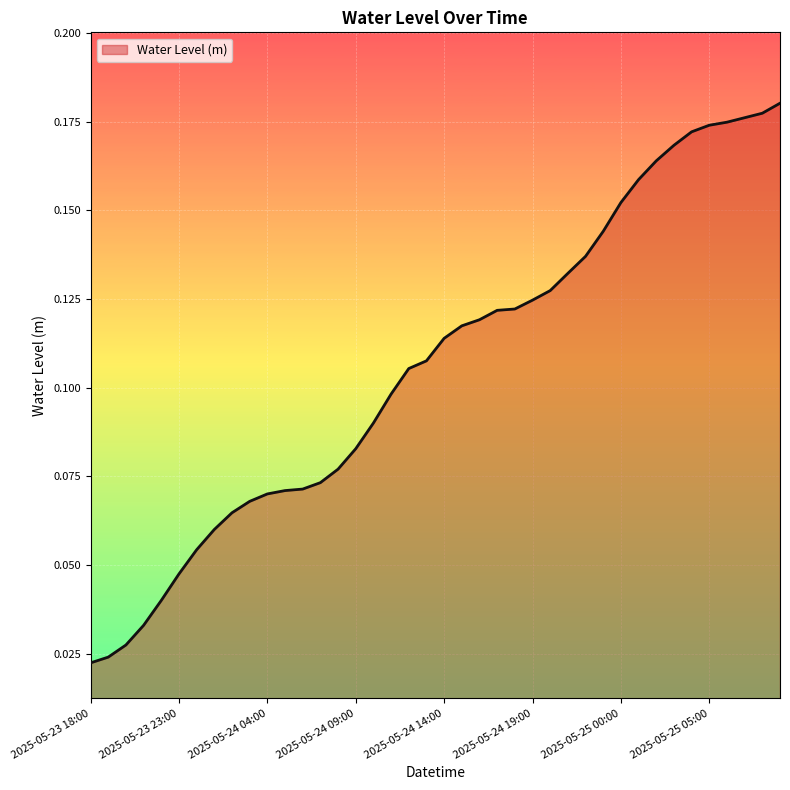

Reading left to right, what are all the values shown in this chart?

0.0	0.0	0.0	0.0	0.0	0.0	0.1	0.1	0.1	0.1	0.1	0.1	0.1	0.1	0.1	0.1	0.1	0.1	0.1	0.1	0.1	0.1	0.1	0.1	0.1	0.1	0.1	0.1	0.1	0.1	0.2	0.2	0.2	0.2	0.2	0.2	0.2	0.2	0.2	0.2